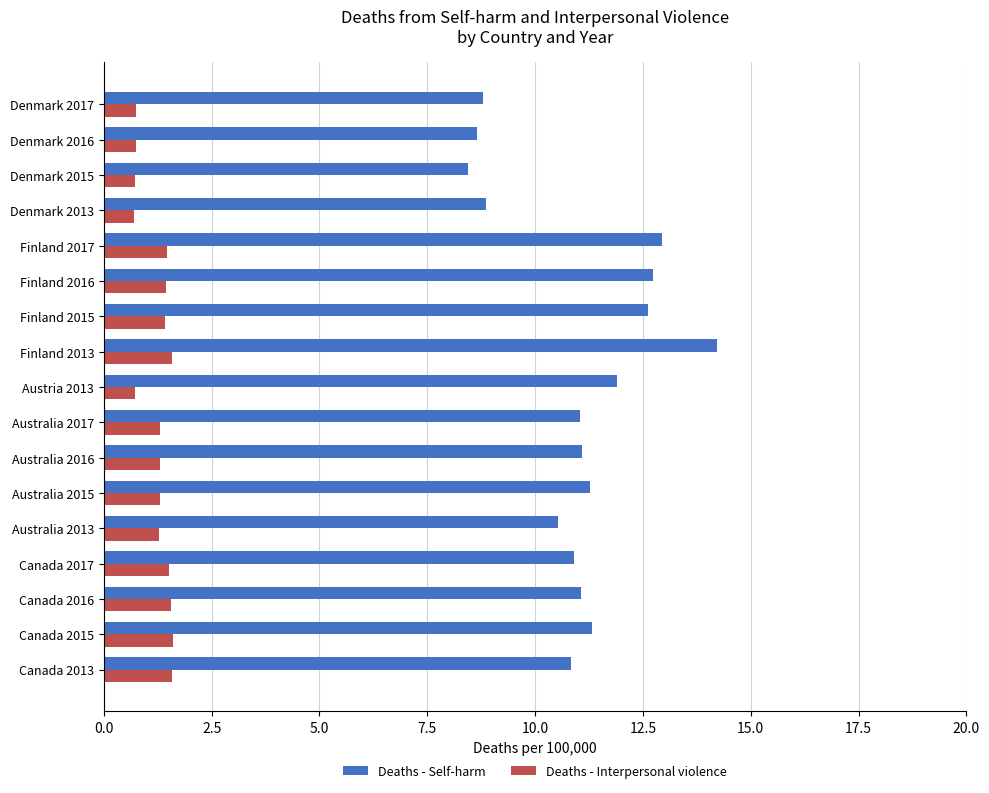

The Deaths - Self-harm series shows 12.6 at Finland 2015. True or false?

True